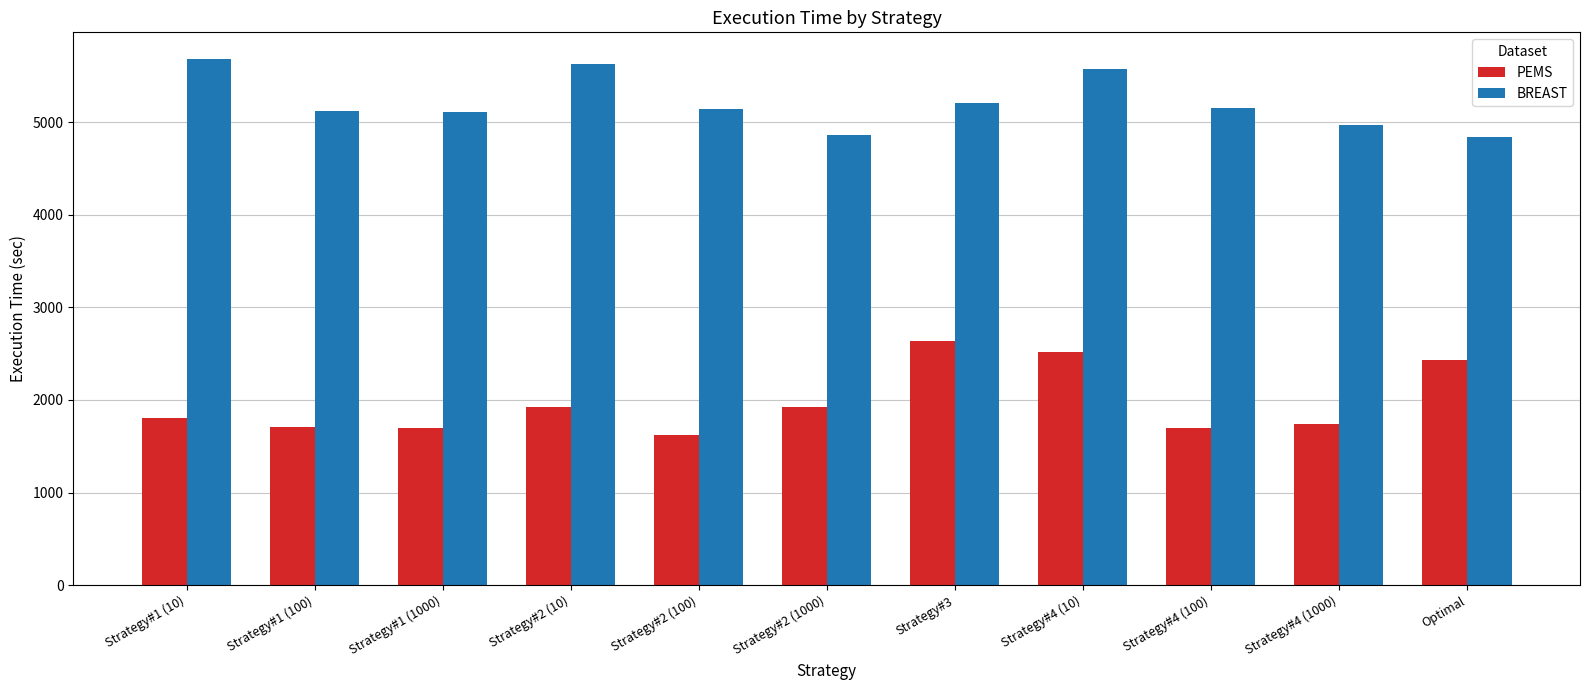

What is the approximate value of BREAST at Strategy#1 (100), to the nearest 10?

5120